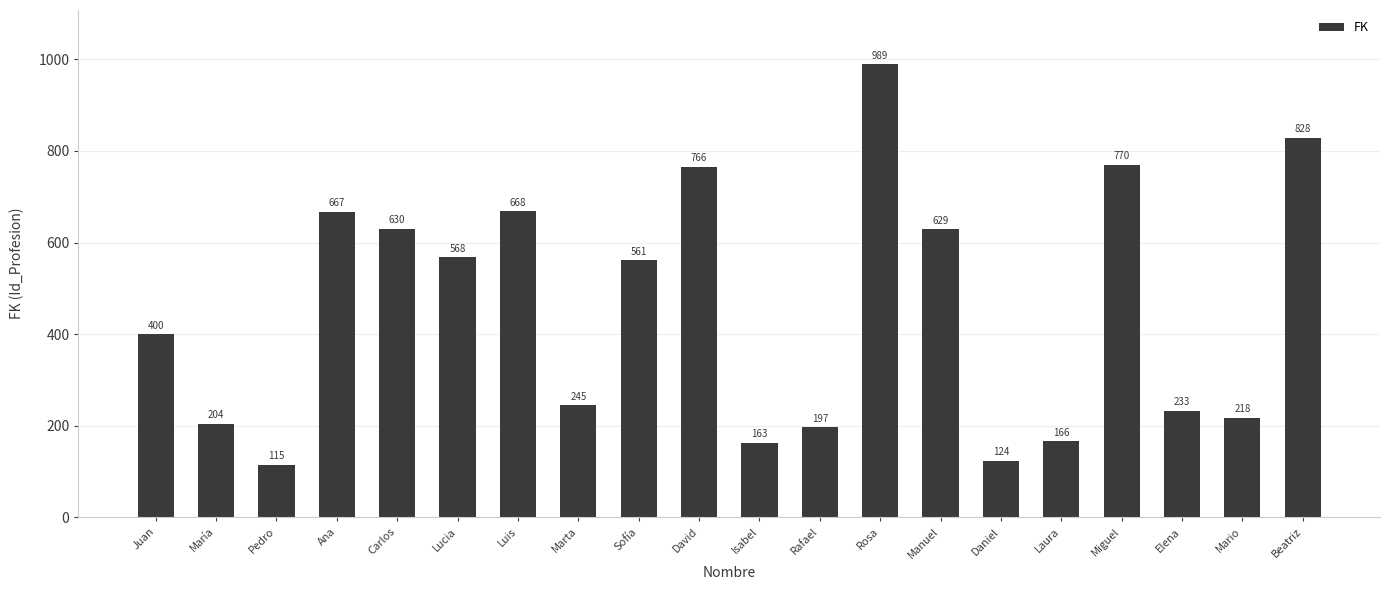

Which category has the highest value across all series?

Rosa